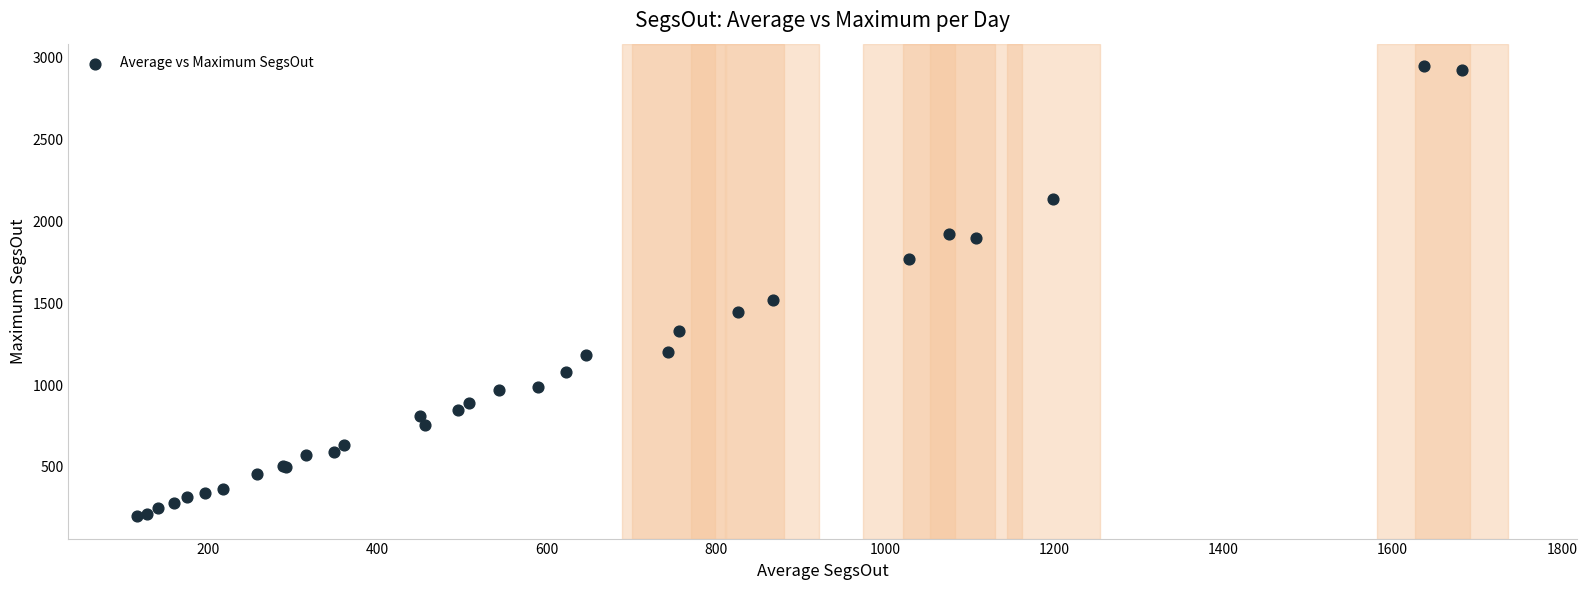

What Y value in the scatter plot is closest to 1574?

1520.9